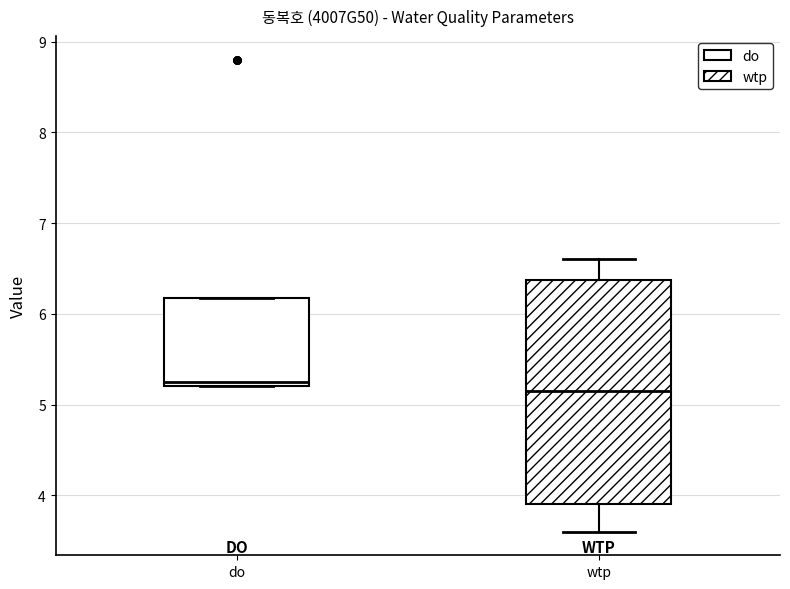

Where does the lower whisker of the box for wtp end on the y-axis? The values are not printed on the chart, so give them approximately, as read against the axis.

3.6